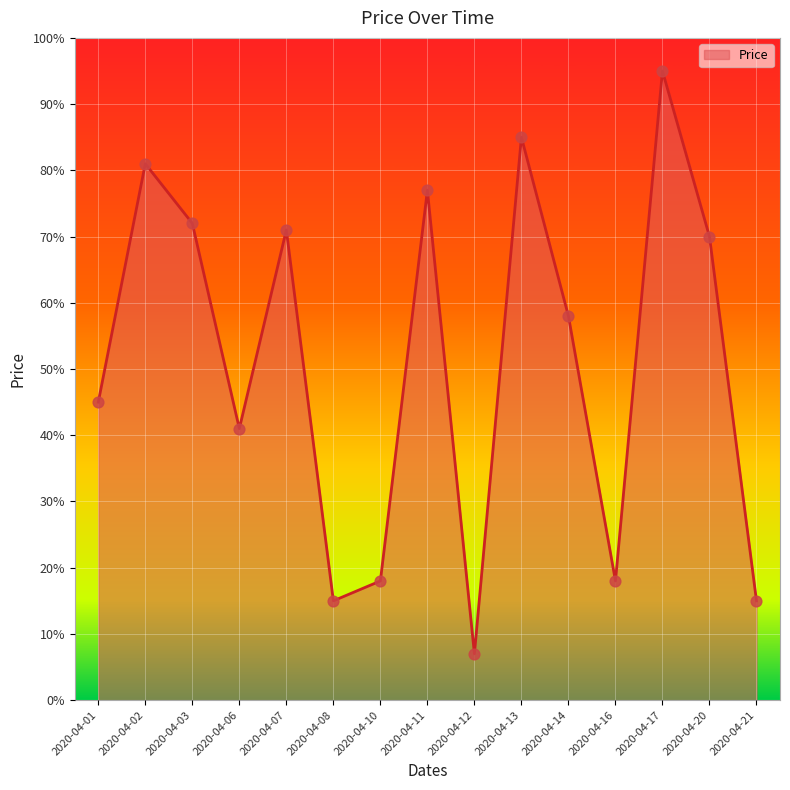

Approximately how many times larger is the value at 2020-04-21 compared to 2020-04-08?

1.0